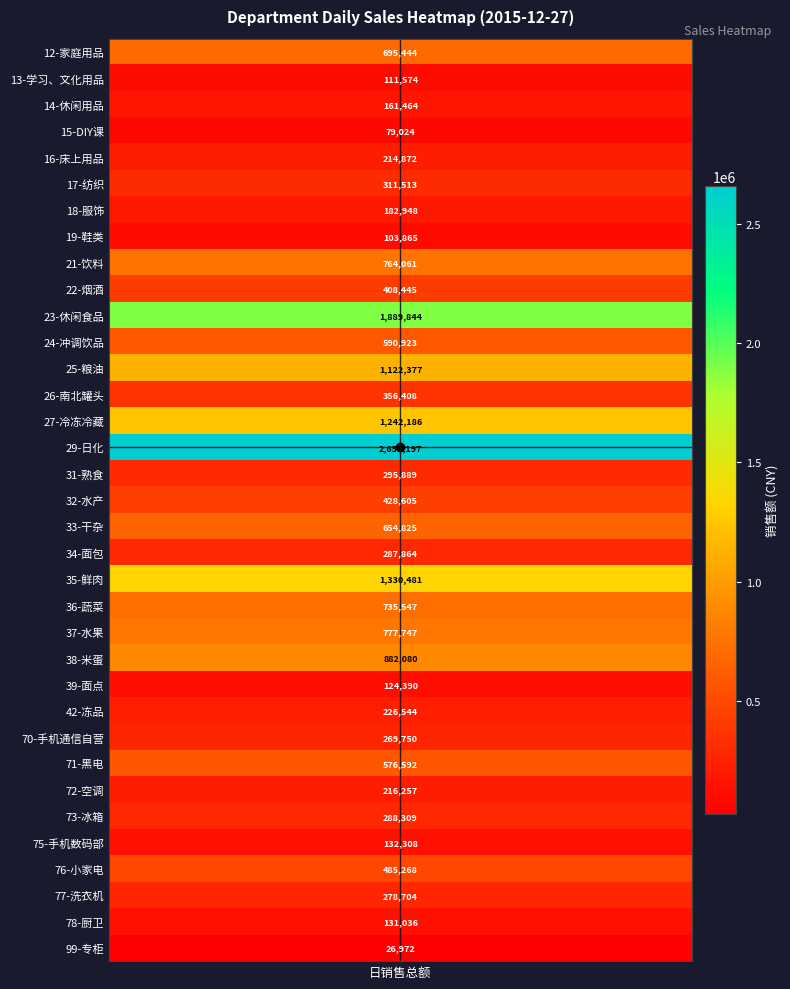

Reading left to right, what are all the values shown in this chart?

values=695444.5	1=111574.4	2=161463.9	3=79023.9	4=214871.8	5=311512.6	6=182948.1	7=103865.2	8=764061.0	9=408445.1	10=1889843.9	11=590922.7	12=1122377.3	13=356407.8	14=1242186.4	15=2657196.6	16=295889.2	17=428604.5	18=654825.1	19=287863.8	20=1330481.0	21=735547.5	22=777746.6	23=882079.7	24=124390.3	25=226543.6	26=269749.6	27=576591.7	28=216257.3	29=288308.7	30=132307.7	31=485267.8	32=278703.5	33=131035.9	34=26972.1